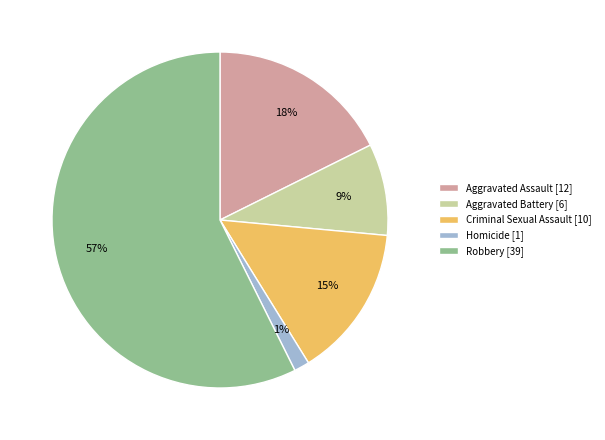

To the nearest percent, what is the average slice percentage?

20%